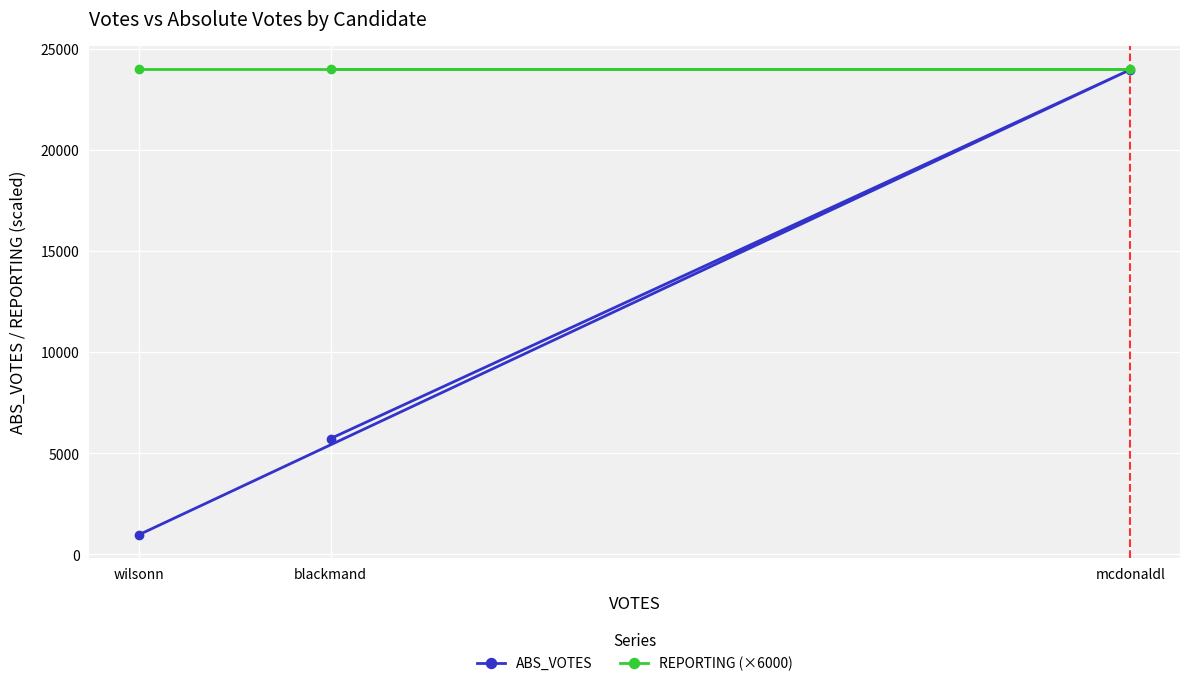

How many data points does each series have?

3